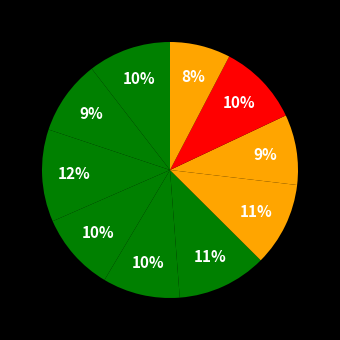

How many segments does this pie chart have?

10